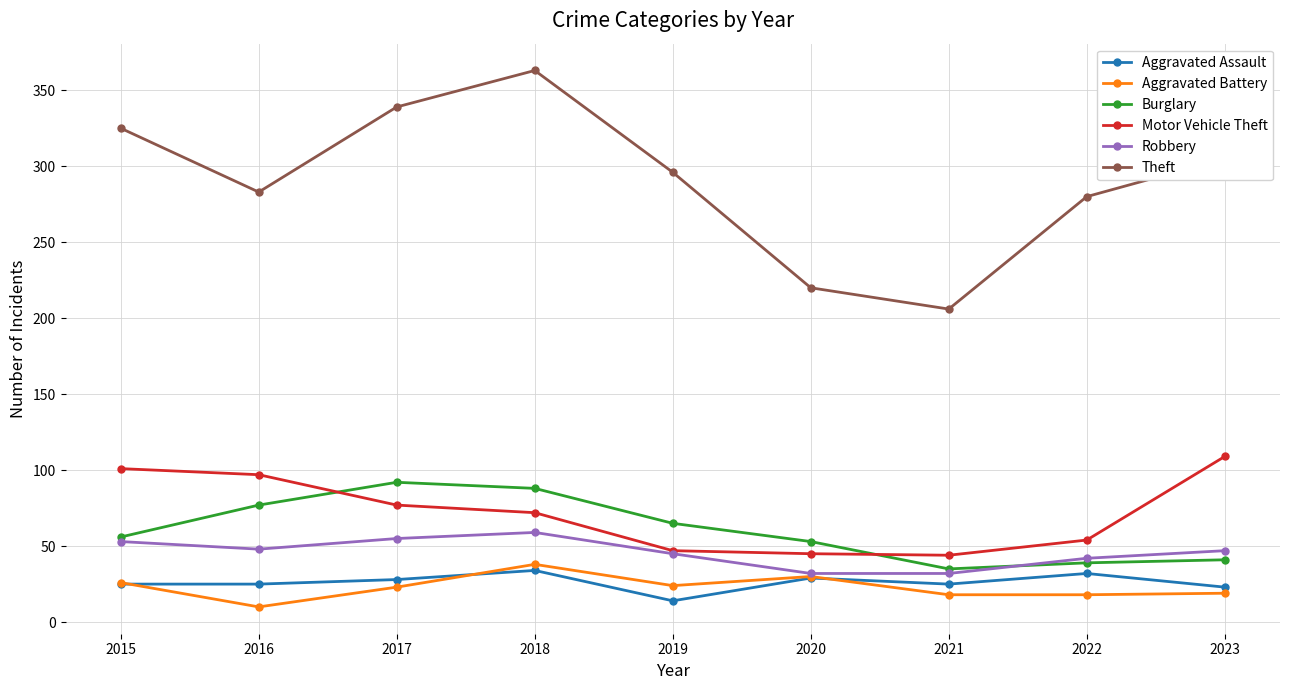

What is the value of the Burglary point at the 8th from the left?

39